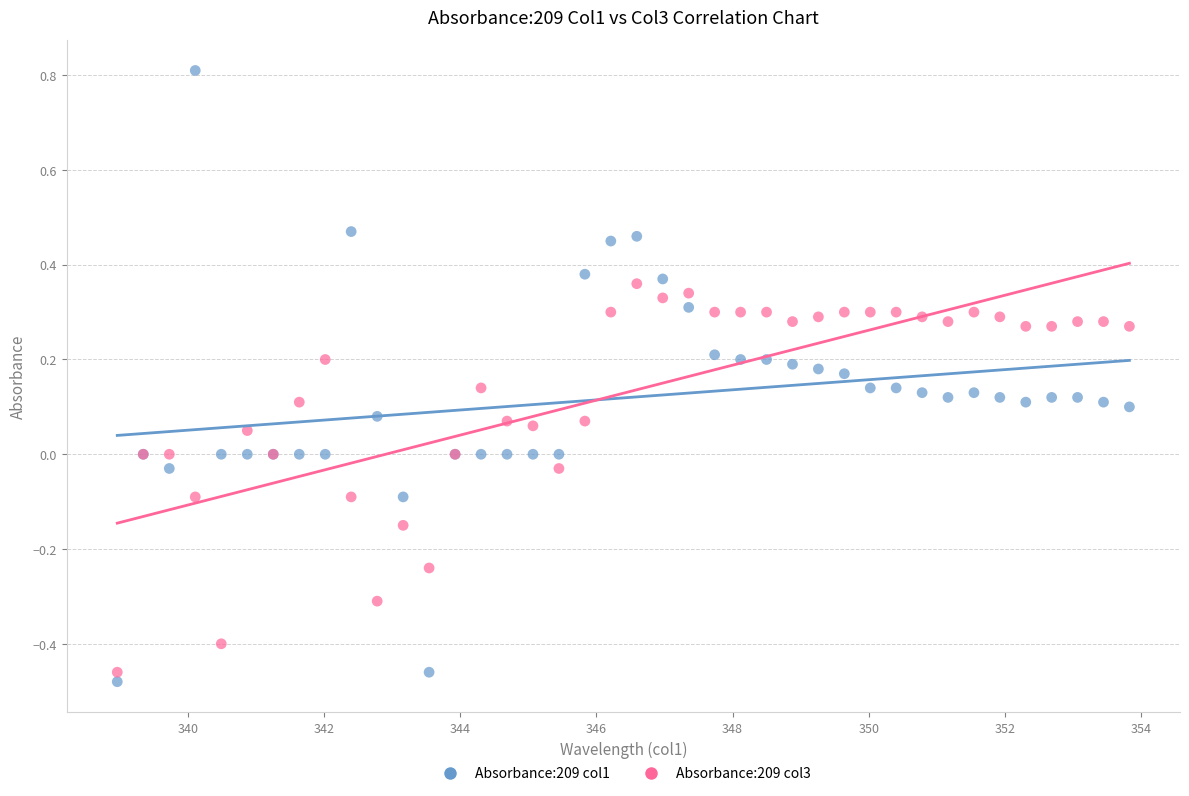

Which series contains the highest Y value?

Absorbance:209 col1